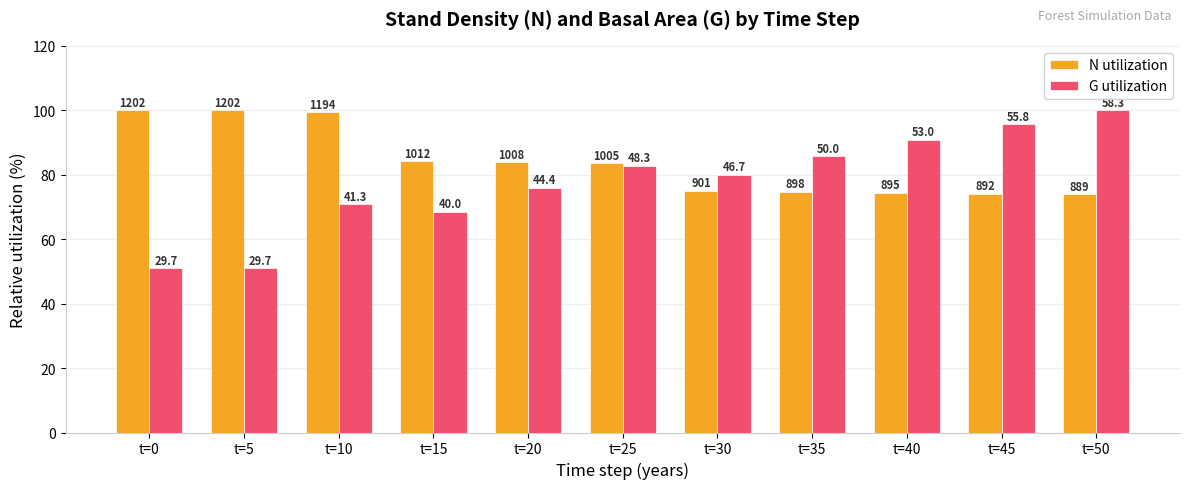

What are all the series names shown in the legend?

N utilization, G utilization